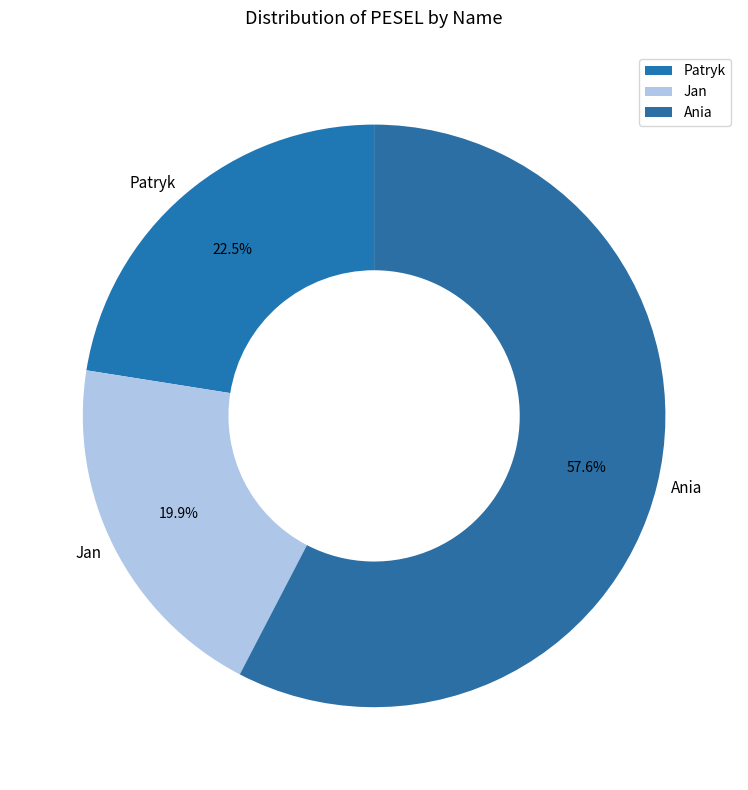

How many segments does this pie chart have?

3